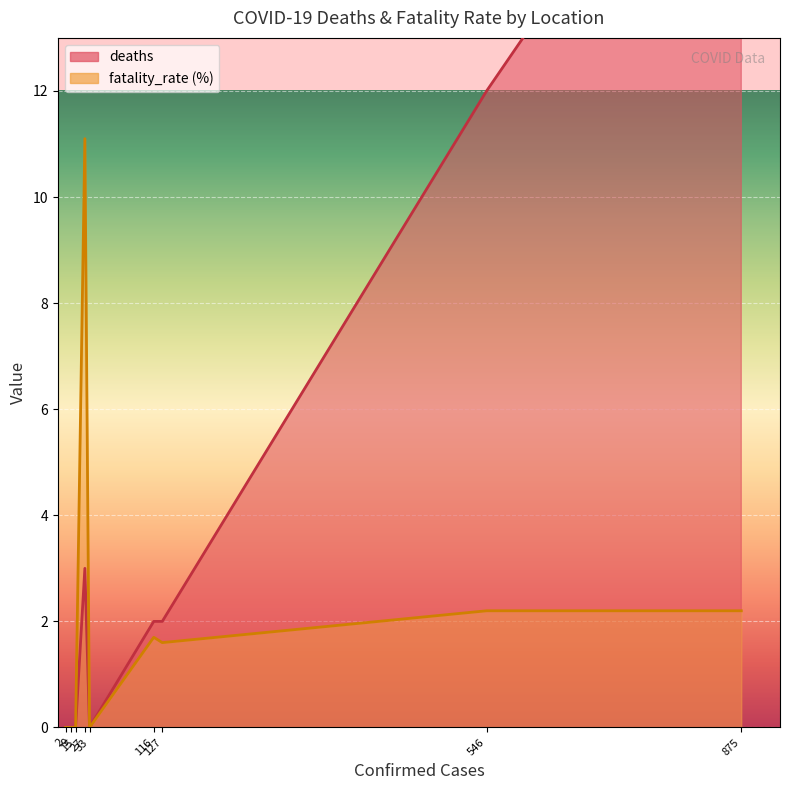

What is the difference between the second highest and second lowest values in the deaths series?

12.0